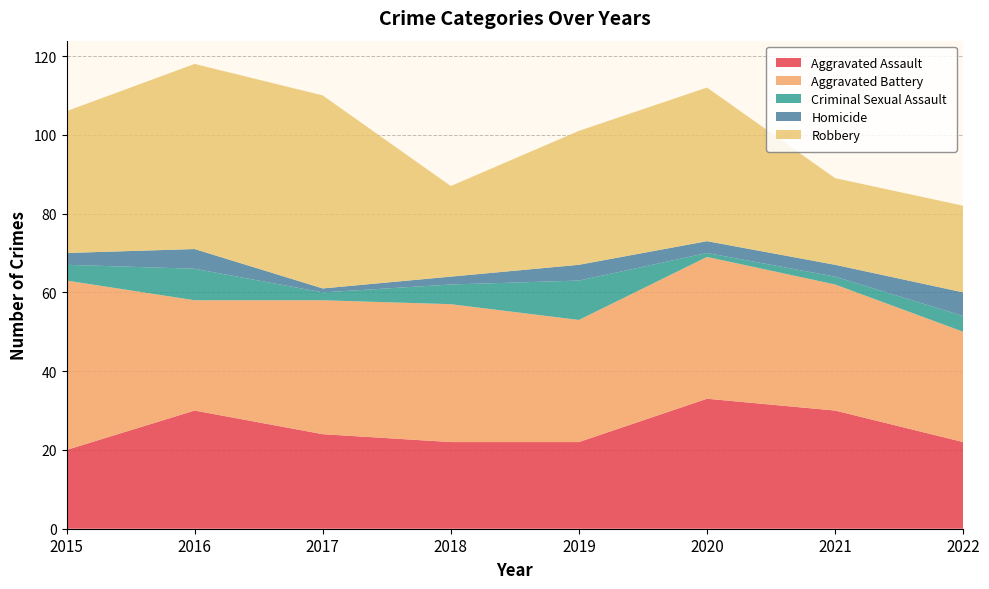

Reading left to right, list all the values displayed in this chart.

Aggravated Assault: 20	30	24	22	22	33	30	22
Aggravated Battery: 43	28	34	35	31	36	32	28
Criminal Sexual Assault: 4	8	2	5	10	1	2	4
Homicide: 3	5	1	2	4	3	3	6
Robbery: 36	47	49	23	34	39	22	22